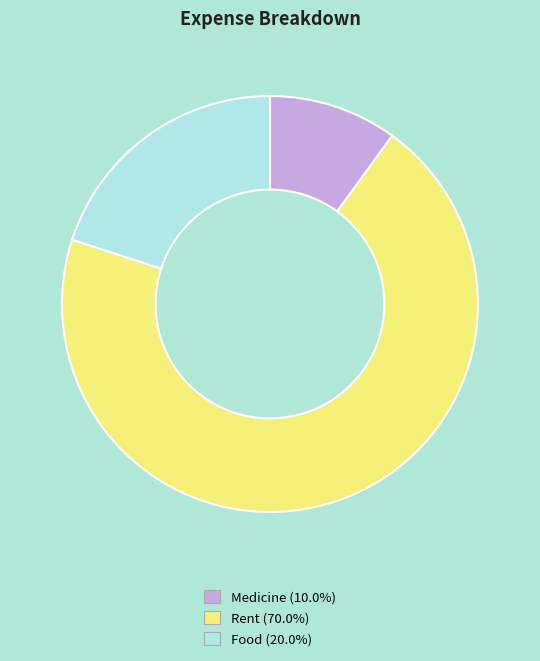

Do Rent and Medicine together represent more than half of the pie?

Yes